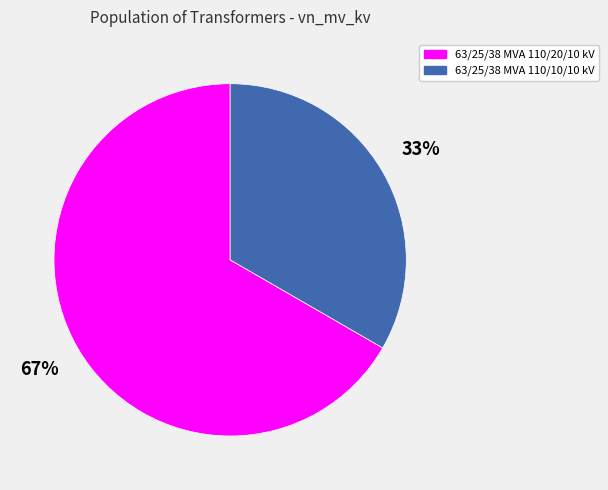

Approximately how many times larger is the value at 63/25/38 MVA 110/10/10 kV compared to 63/25/38 MVA 110/20/10 kV?

0.5